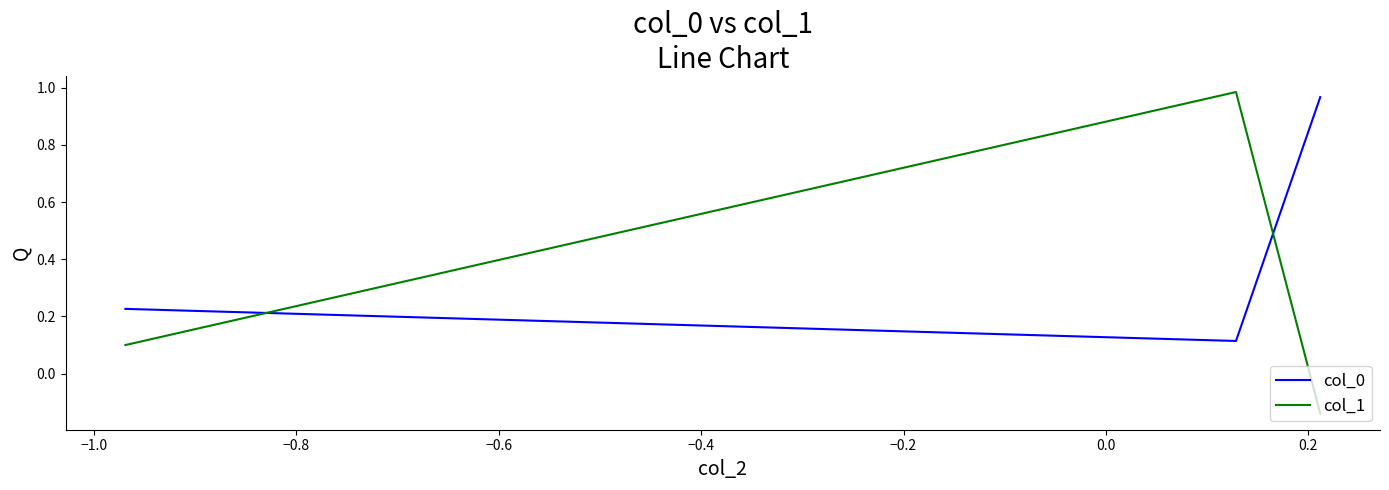

At how many categories does at least one series exceed 0?

3